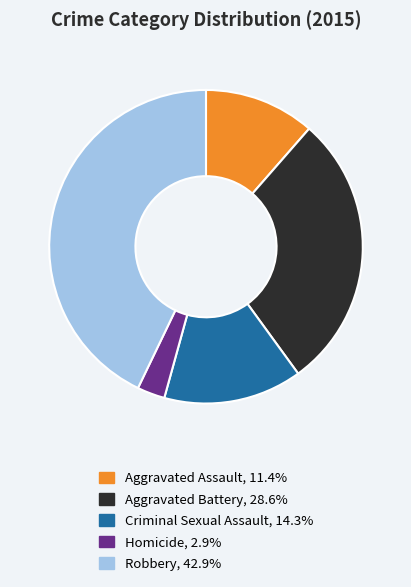

Does any single category account for the majority?

No